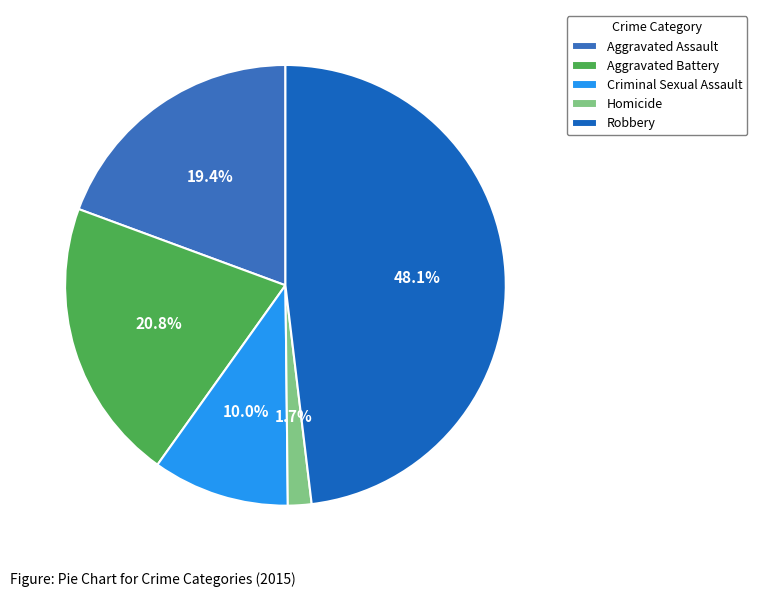

True or false: Criminal Sexual Assault accounts for 10% of the total.

True